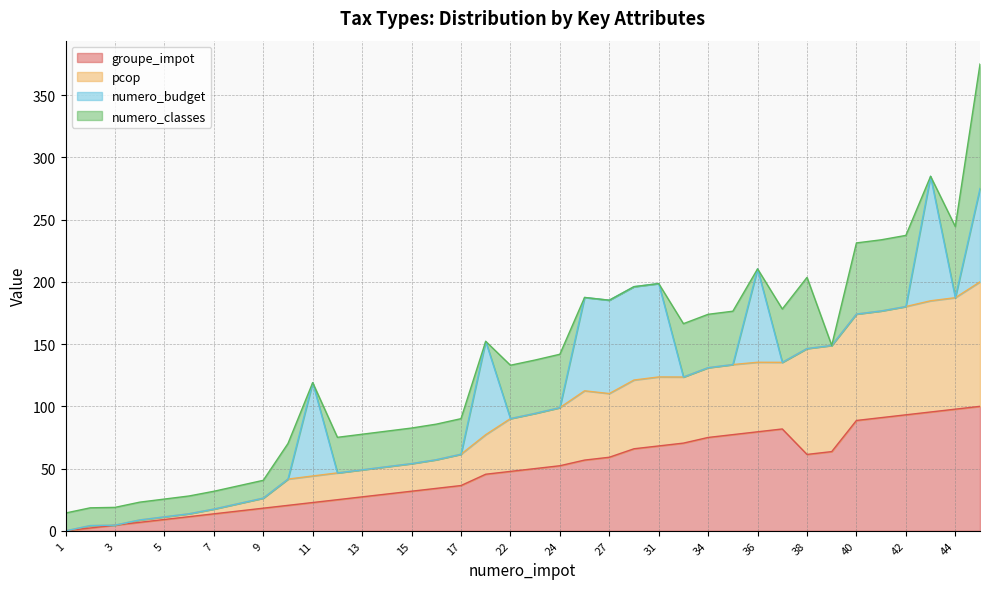

How many data points in pcop are less than 94?

19